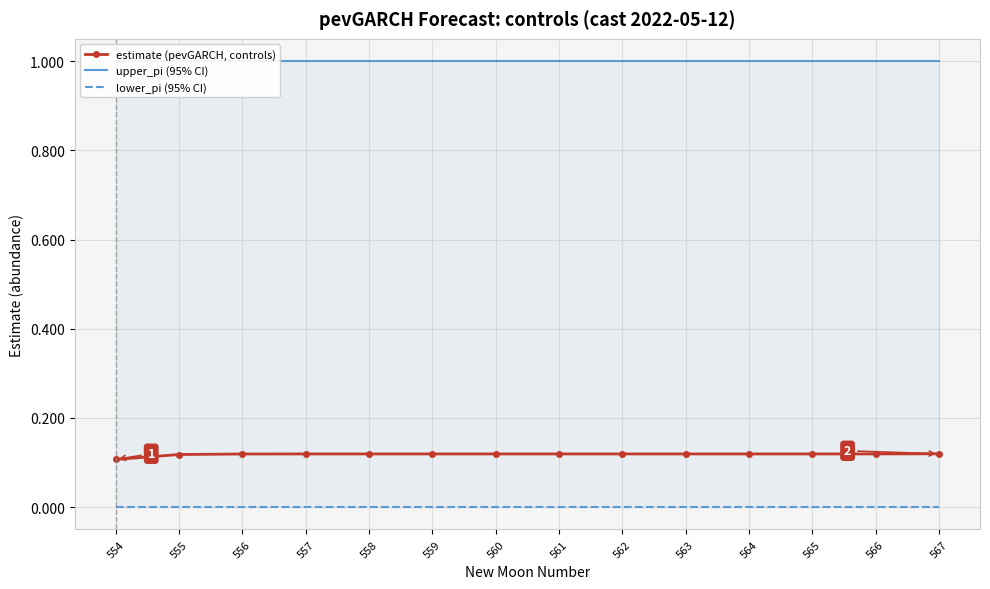

The value of estimate (pevGARCH, controls) at 555 is 0.2. True or false?

False